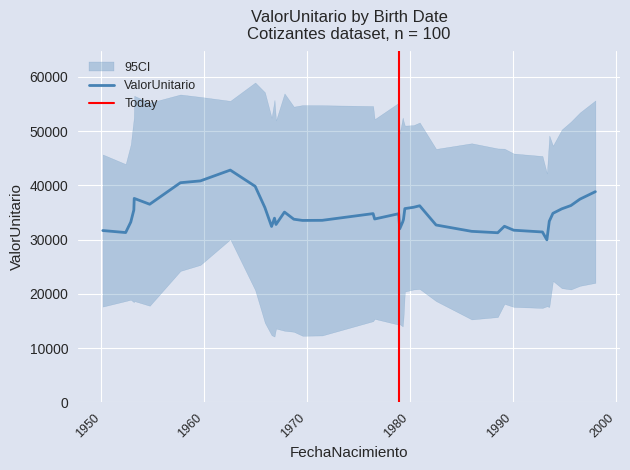

The chart shows a value of 42392.7 at 30. True or false?

False